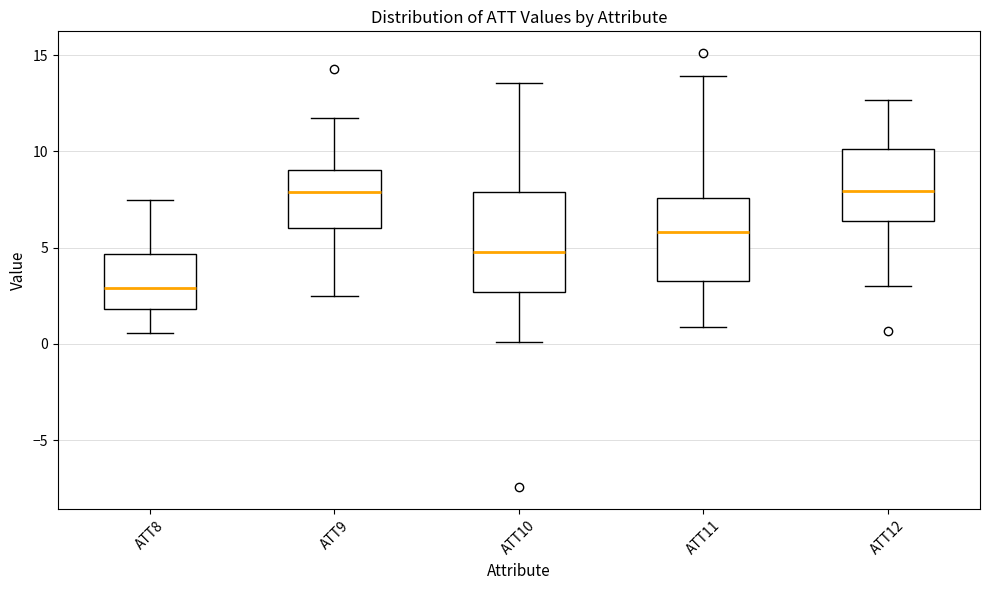

Where does the lower whisker of the box for ATT8 end on the y-axis? The values are not printed on the chart, so give them approximately, as read against the axis.

0.5